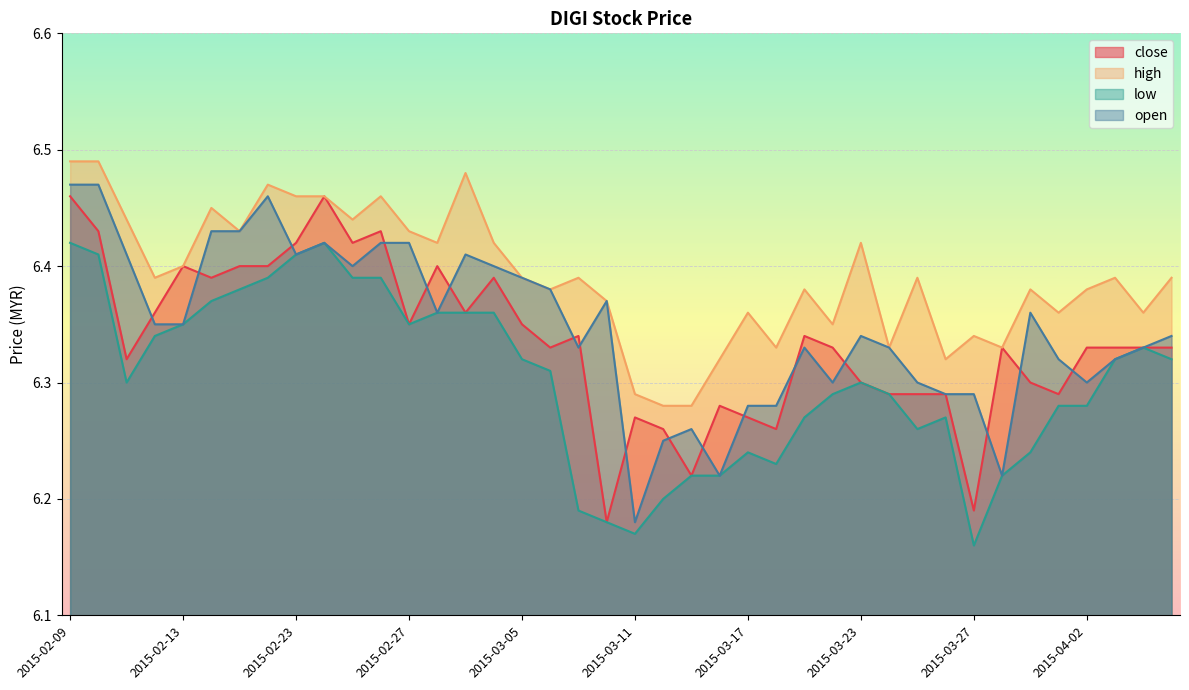

The close series shows 6.3 at 2015-03-16. True or false?

True